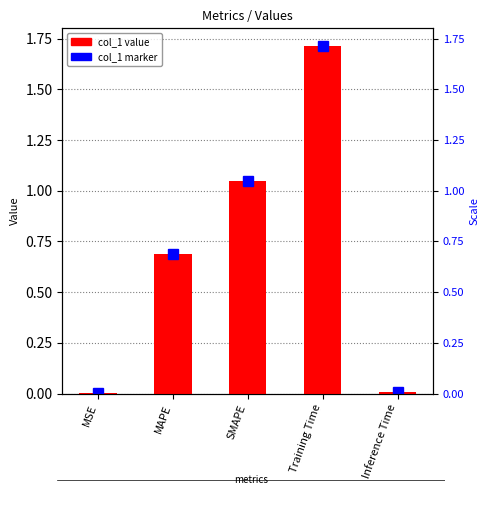

List the labels in order of value, largest first.

Training Time, SMAPE, MAPE, Inference Time, MSE